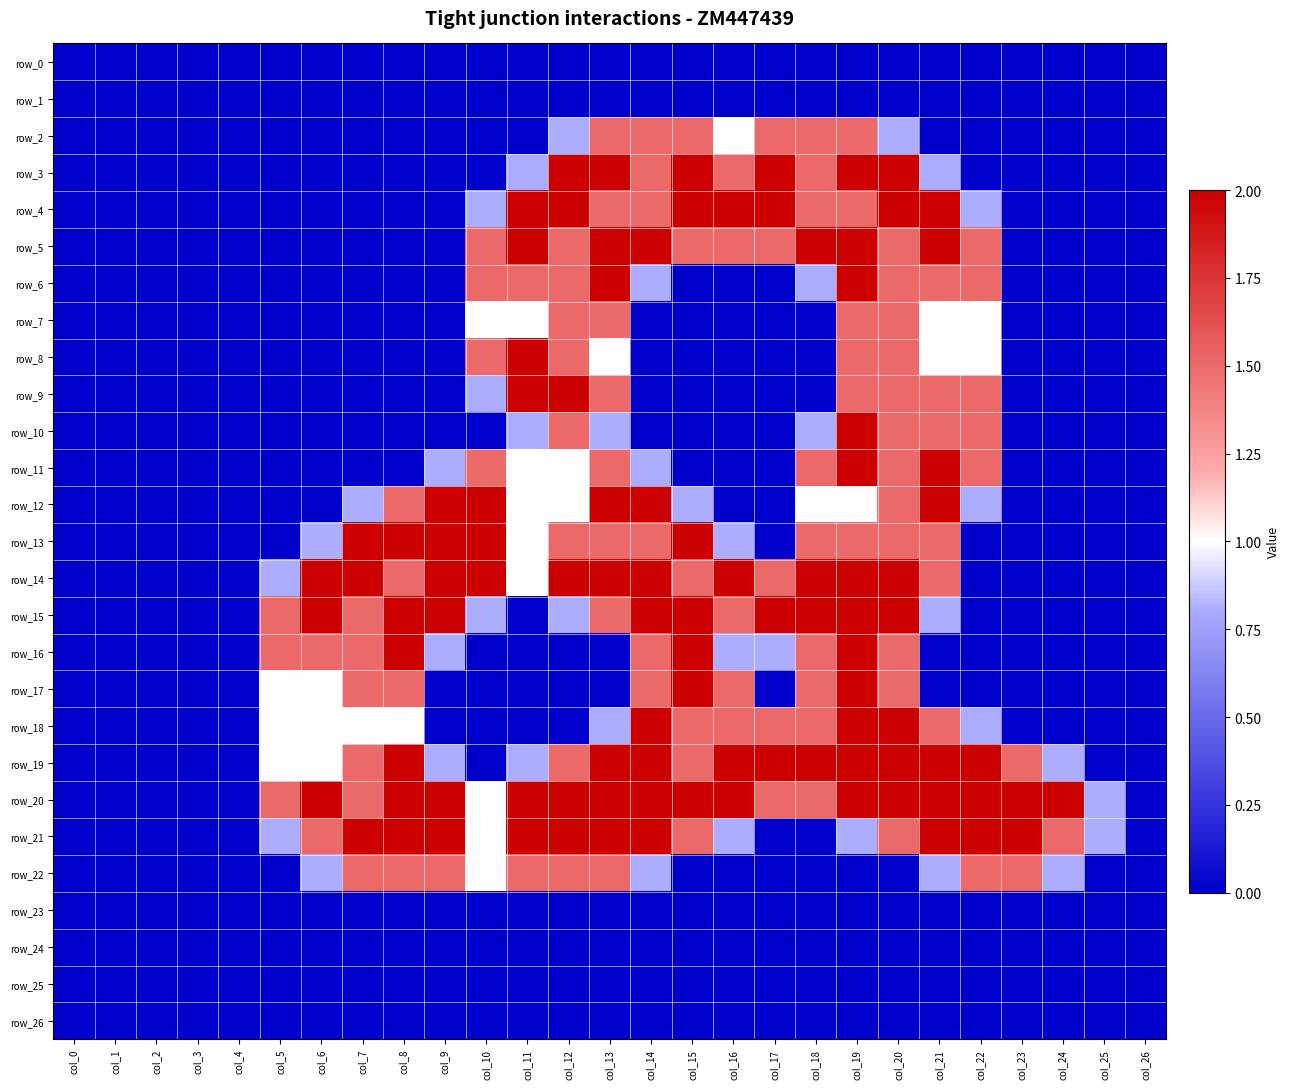

At which category is the sum across all series the highest?

col_19